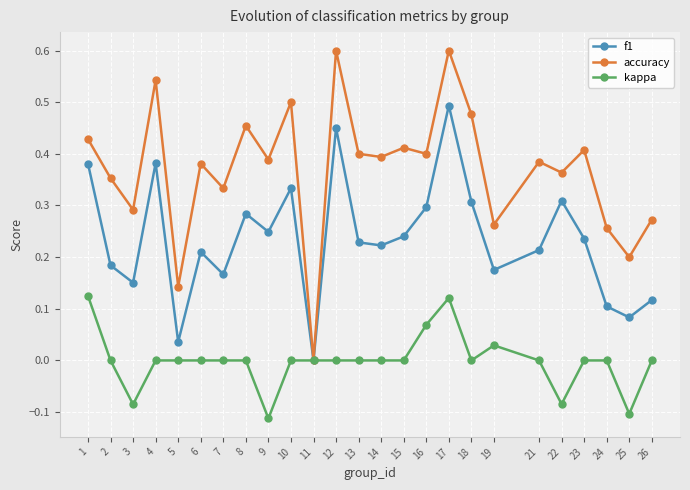

Is it true that kappa equals -0.1 at 9?

True